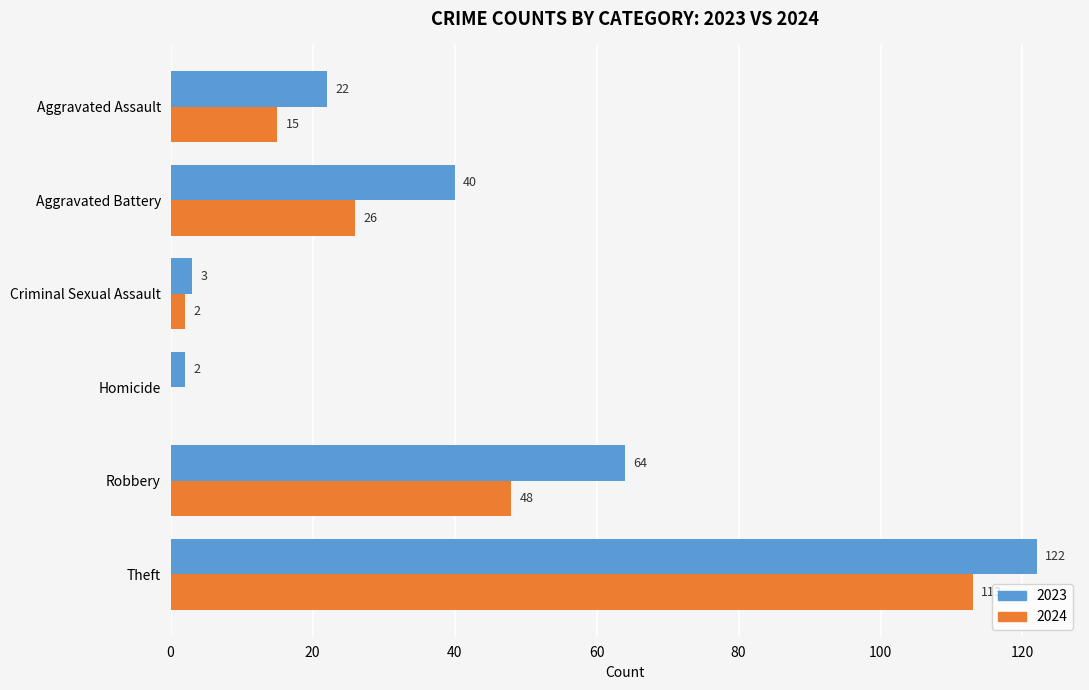

Which series changed the most between Robbery and Theft?

2024